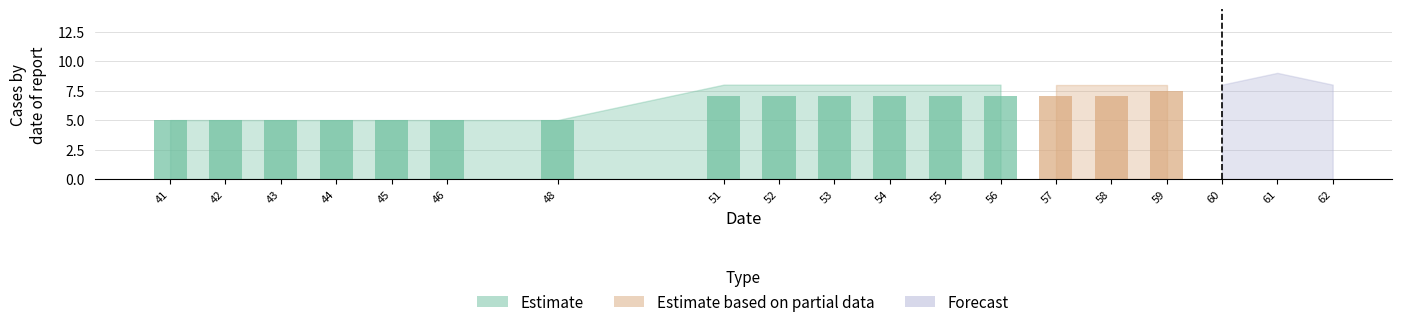

What are all the series names shown in the legend?

Estimate, Estimate based on partial data, Forecast